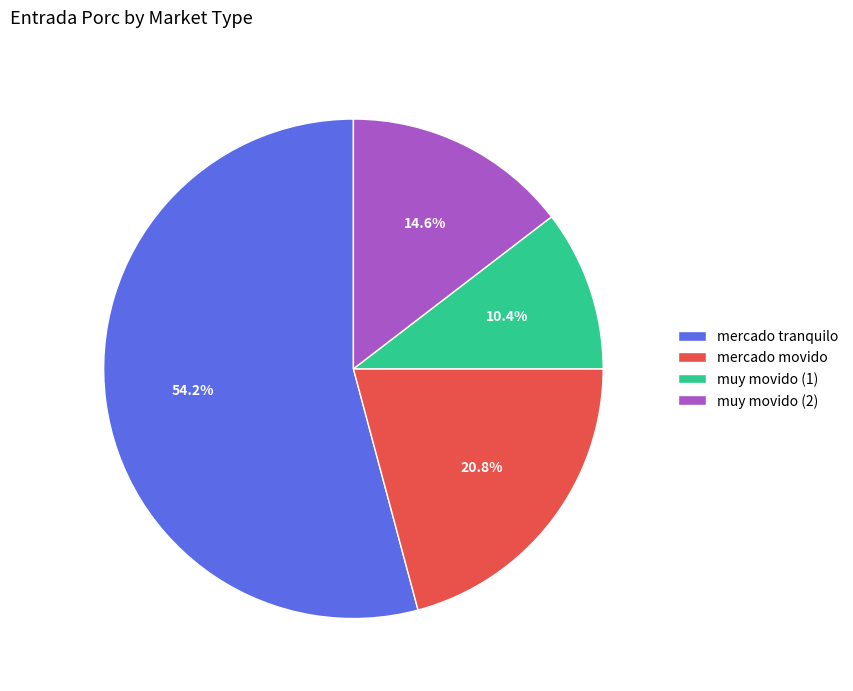

Is there a majority slice in this chart?

Yes